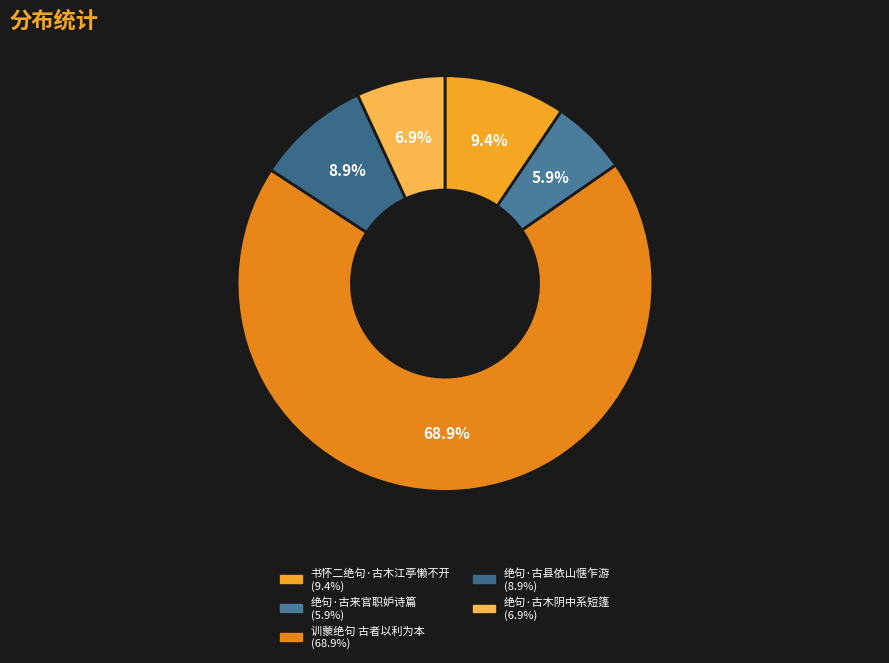

Is there any slice that represents more than half of the pie?

Yes